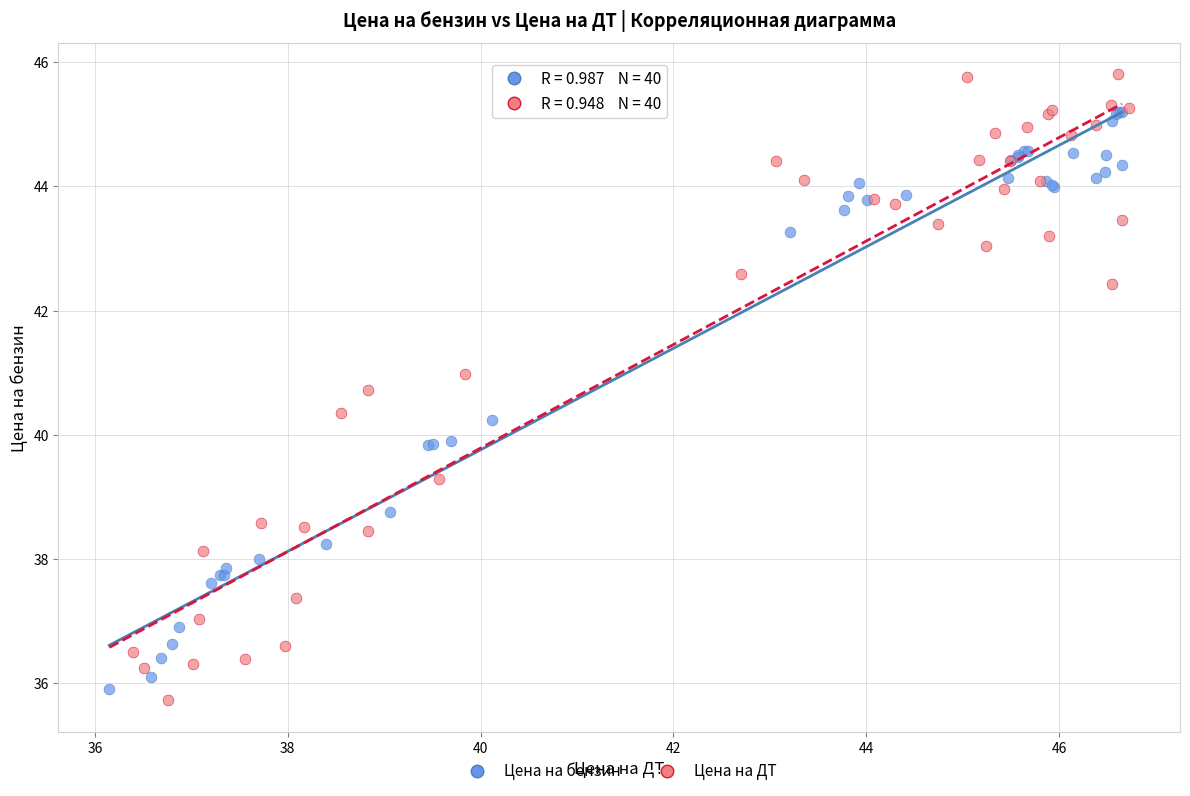

Which series contains the highest Y value?

Цена на ДТ